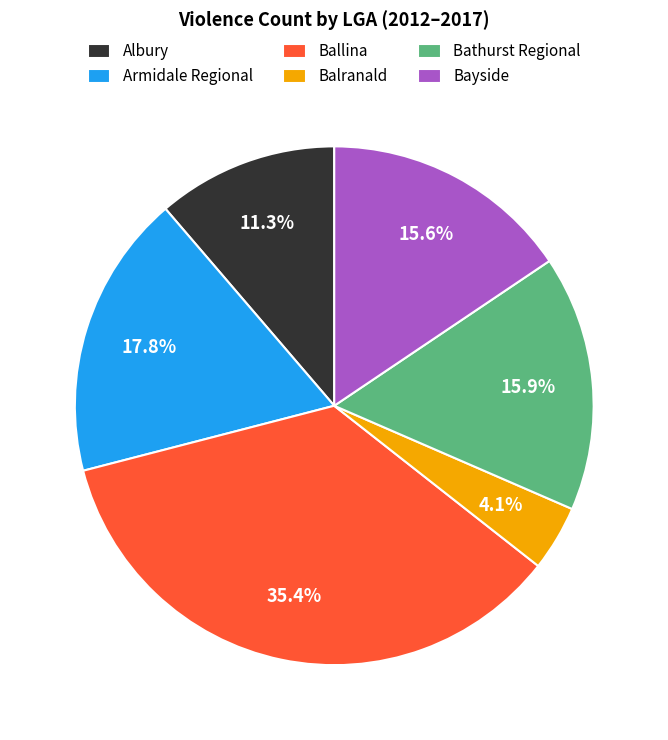

What portion of the pie excludes Balranald?

95.9%